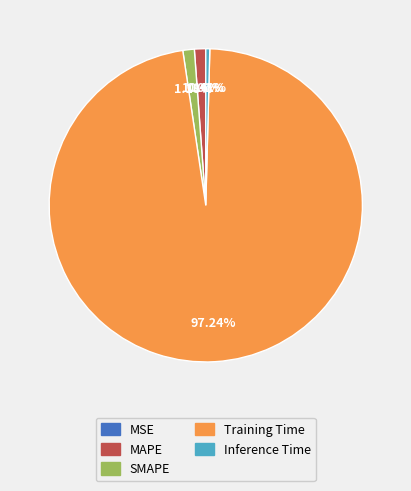

What is the largest slice in the pie chart?

Training Time